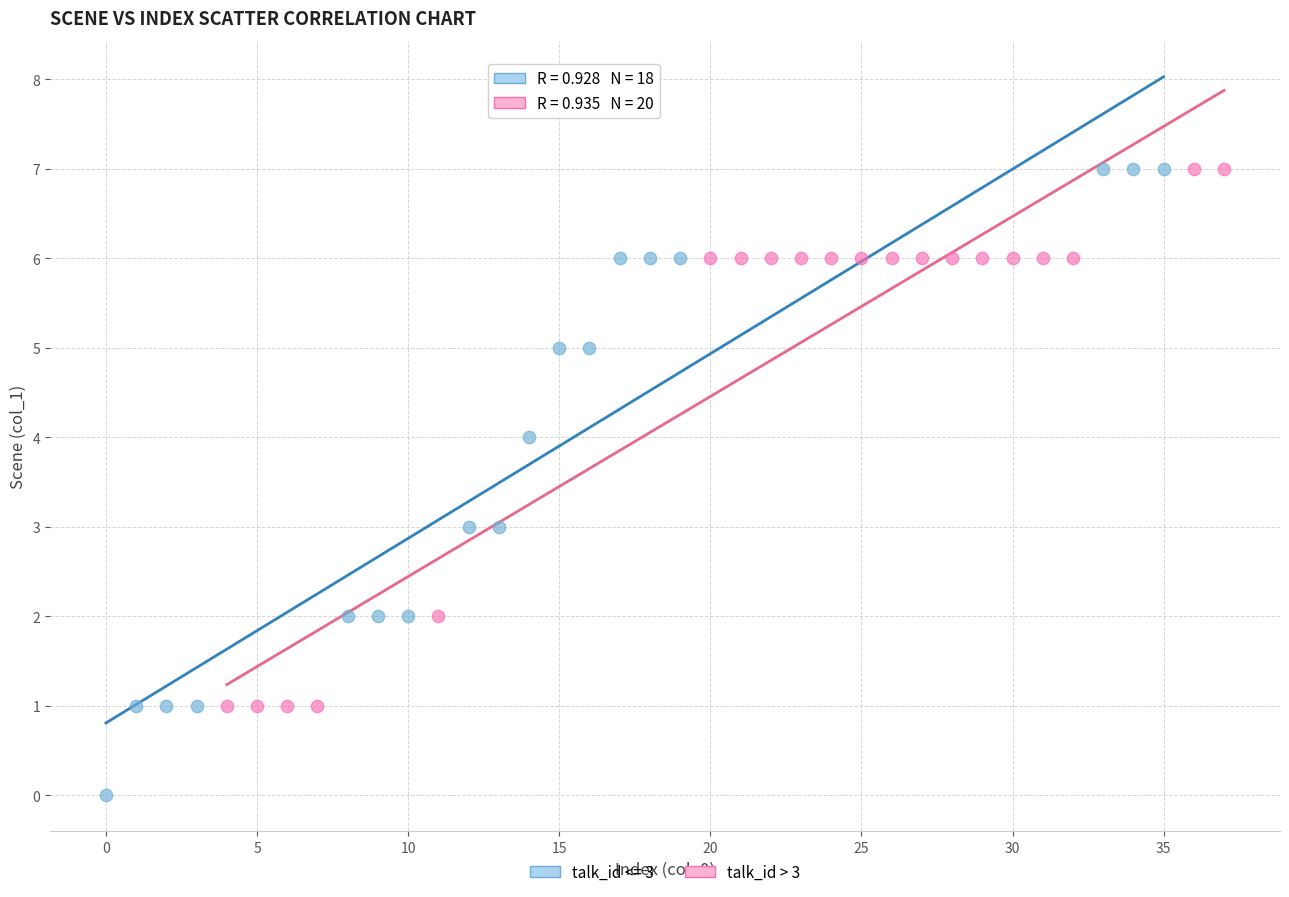

Which series reaches the minimum Y coordinate?

talk_id <= 3